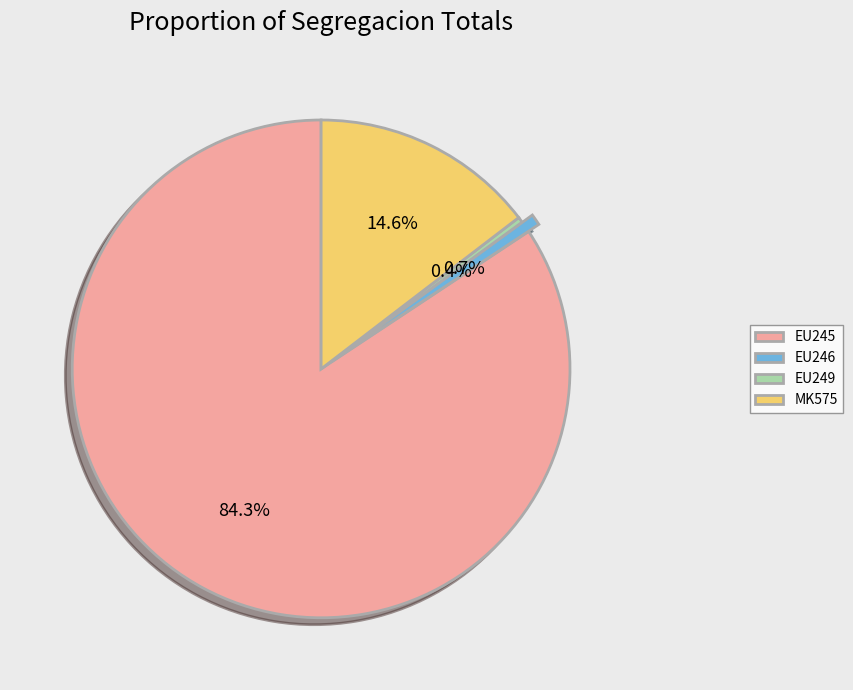

Count the number of slices in the pie.

4